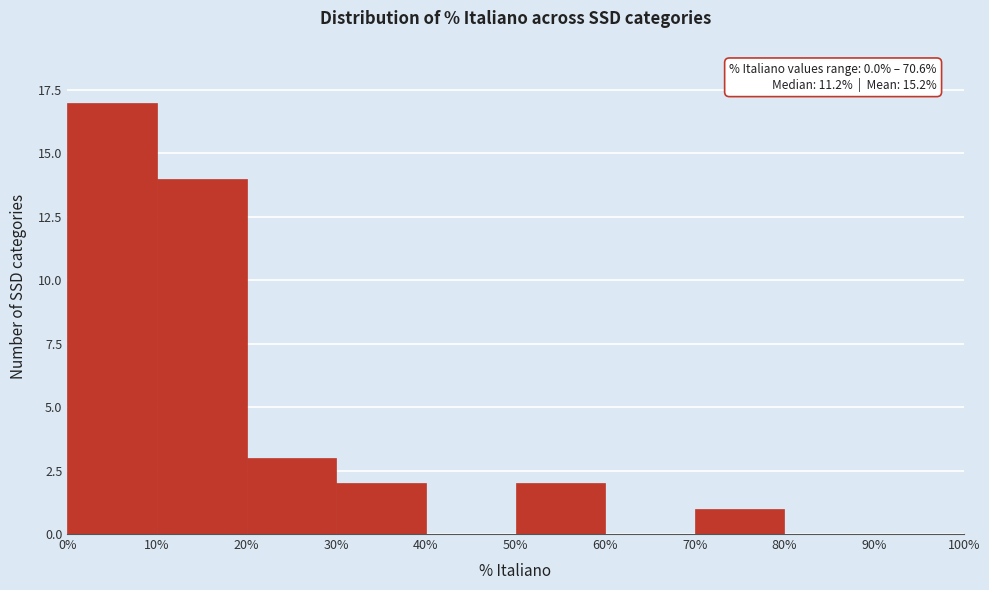

Over which range of the x-axis is the bar tallest?

0% to 10%